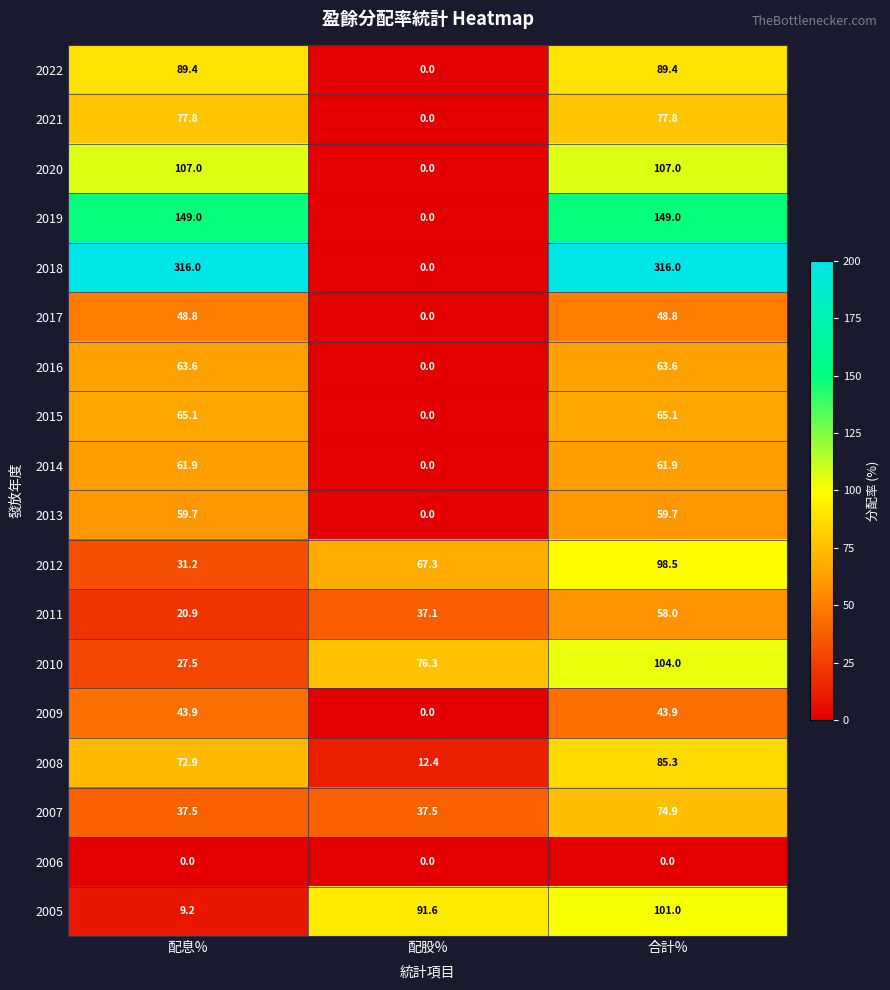

Is it true that 2016 equals 114.2 at 配息%?

False